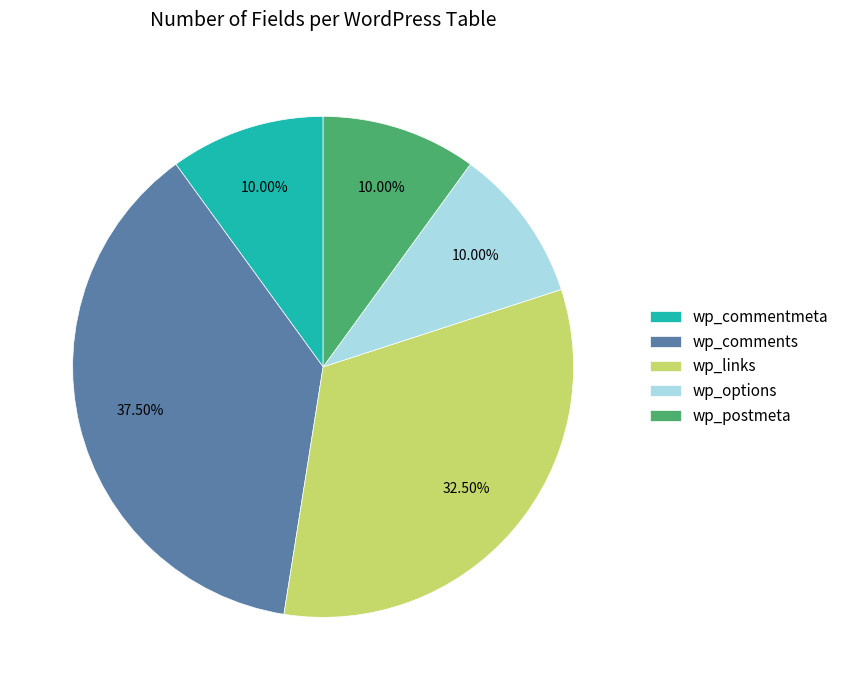

Between wp_postmeta and wp_links, which is larger?

wp_links